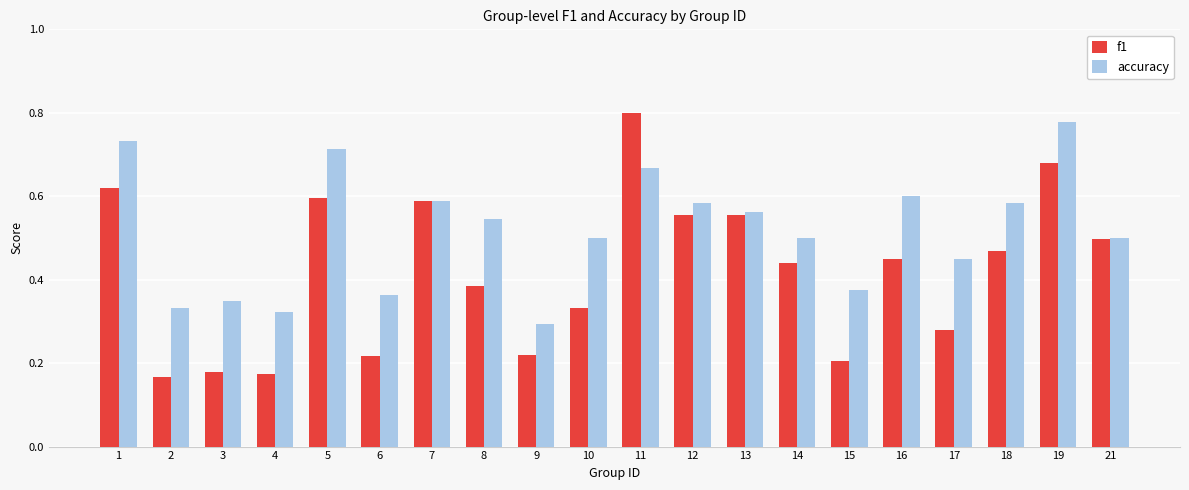

List the series in order of their peak value, lowest first.

accuracy, f1